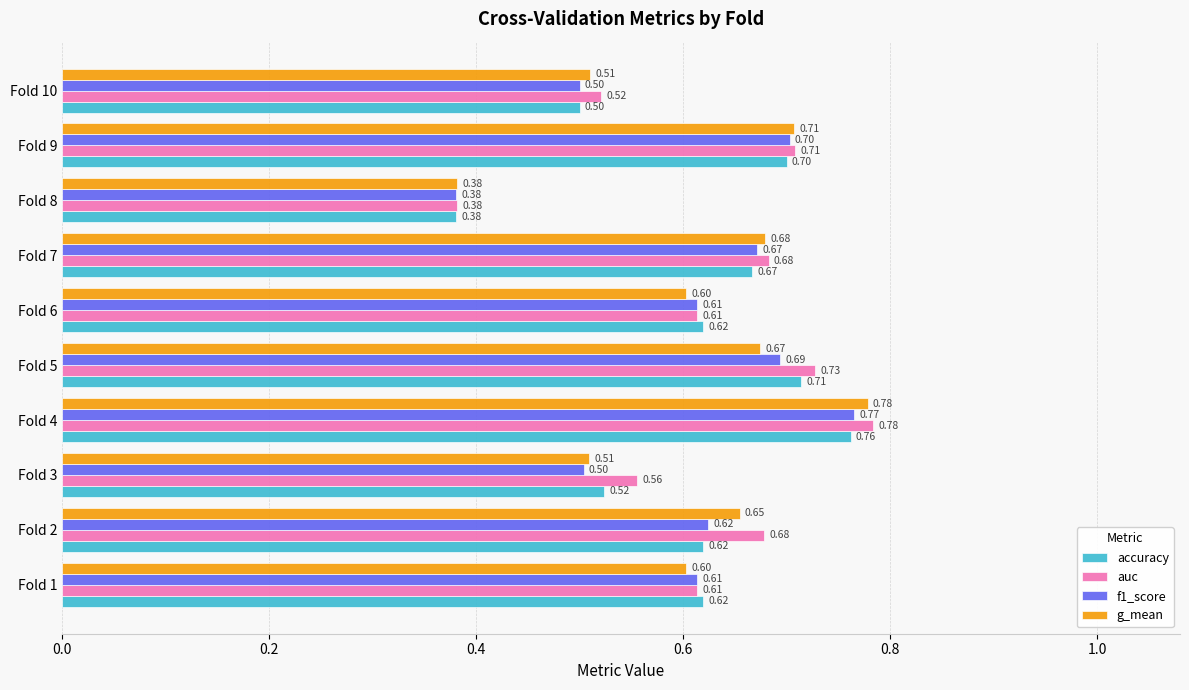

What is the average value of the accuracy series?

0.6